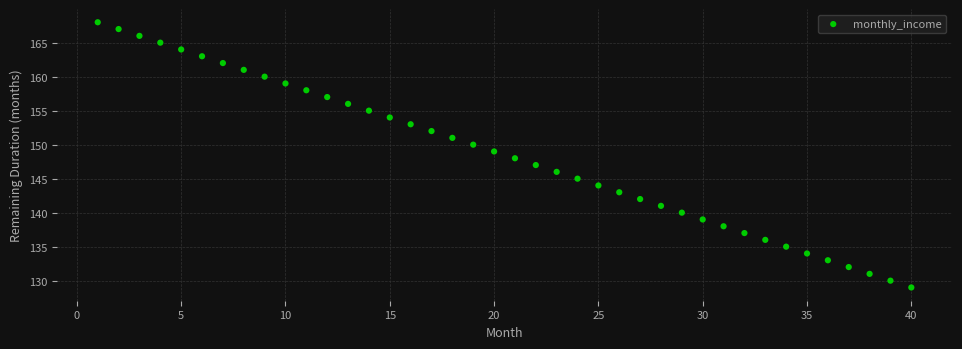

What is the range of Y values (max minus min)?

39